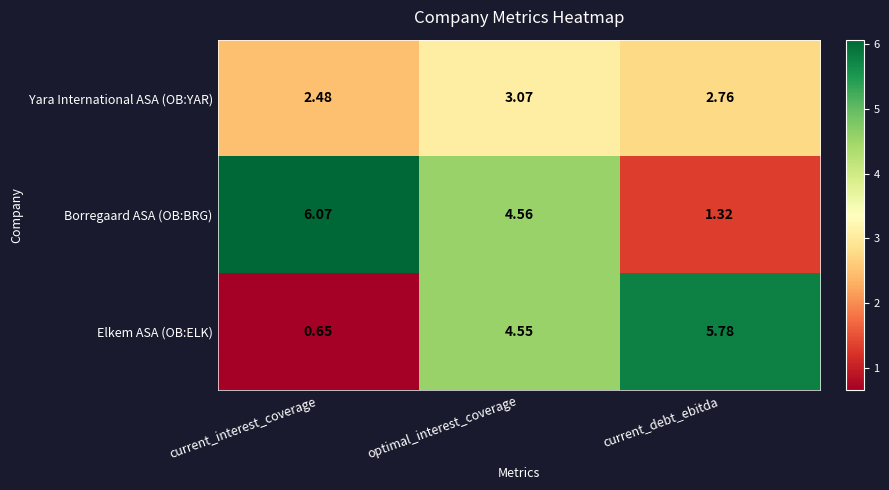

What is the total value across all series at optimal_interest_coverage?

12.2